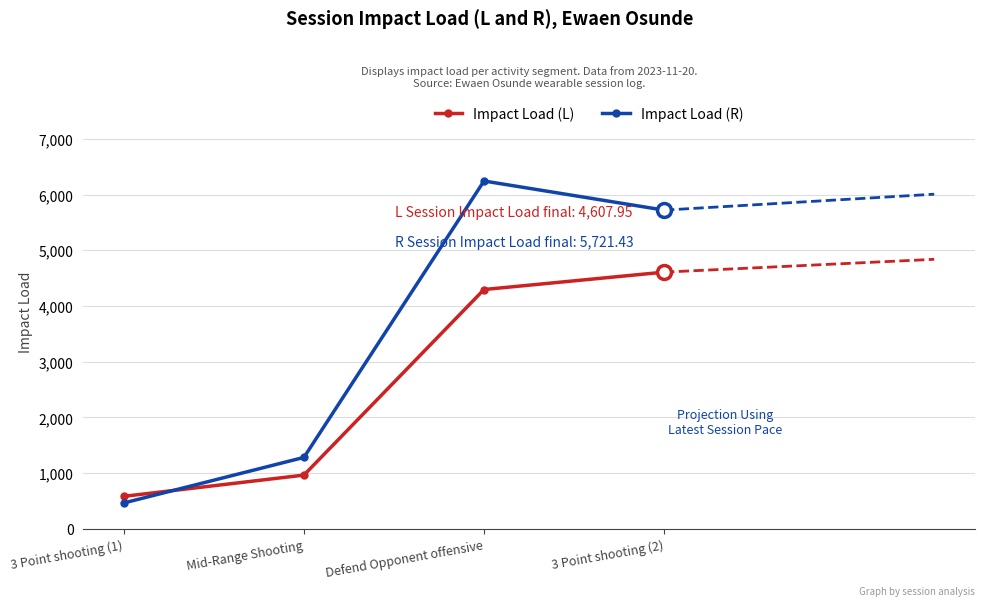

Between 3 Point shooting (1) and Mid-Range Shooting, which series saw the biggest shift?

Impact Load (R)